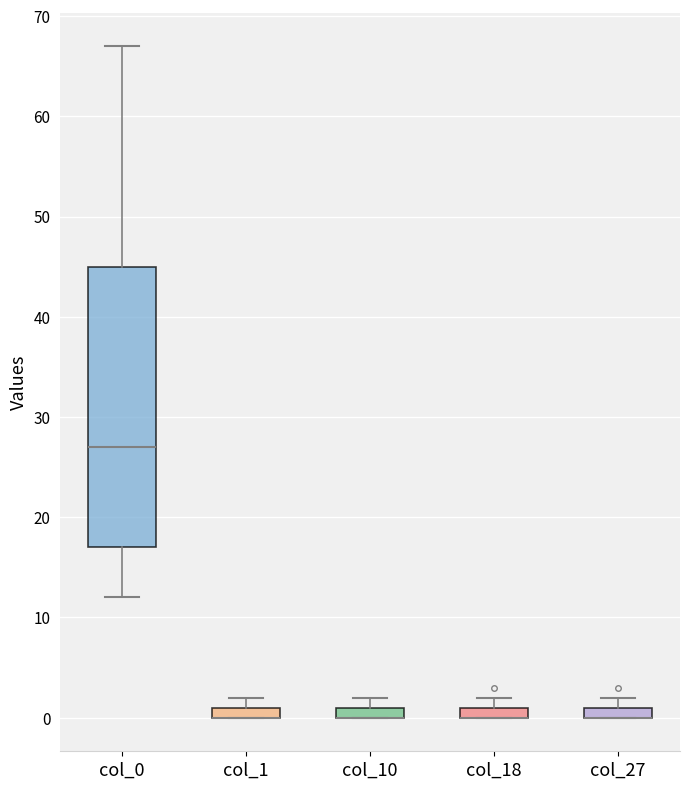

Where is the upper edge of the box for col_10 on the y-axis? The values are not printed on the chart, so give them approximately, as read against the axis.

1